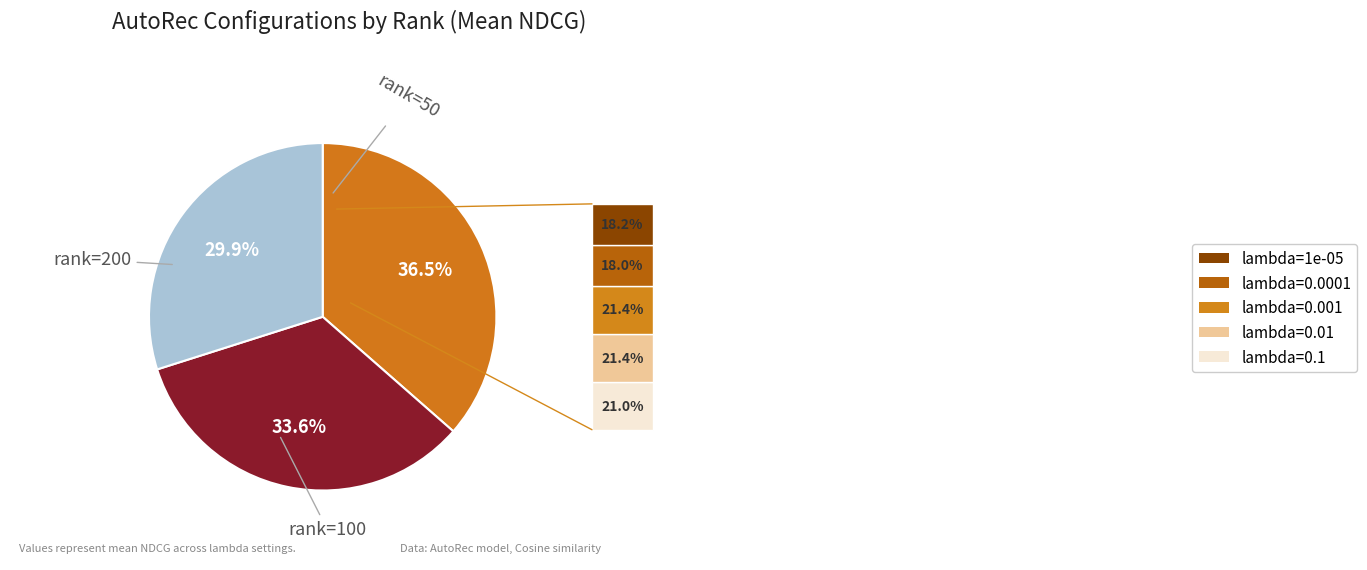

Is there any slice that represents more than half of the pie?

No